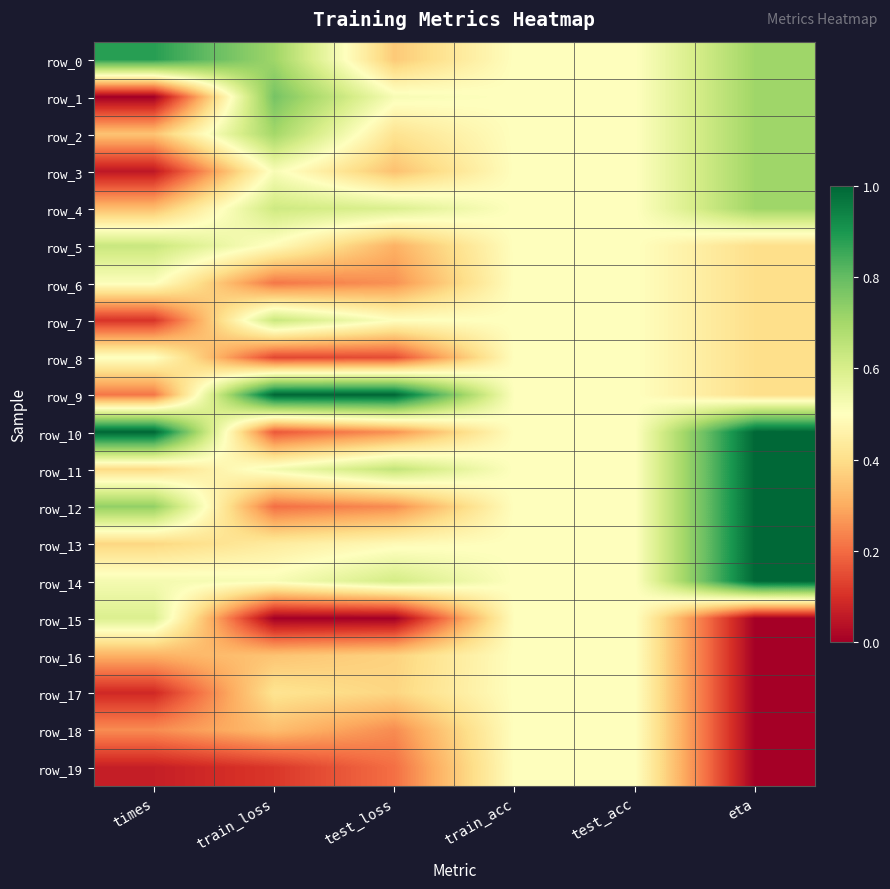

Rank the series by their maximum value, from lowest to highest.

row_16, row_17, row_18, row_19, row_8, row_6, row_15, row_5, row_7, row_2, row_3, row_4, row_1, row_0, row_9, row_10, row_11, row_12, row_13, row_14